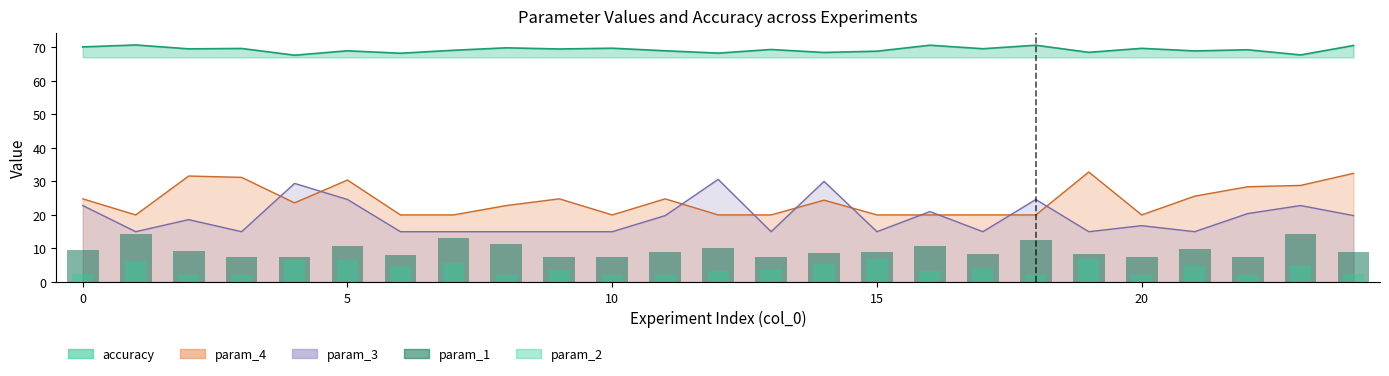

What is the average value of the param_1 series?

9.6